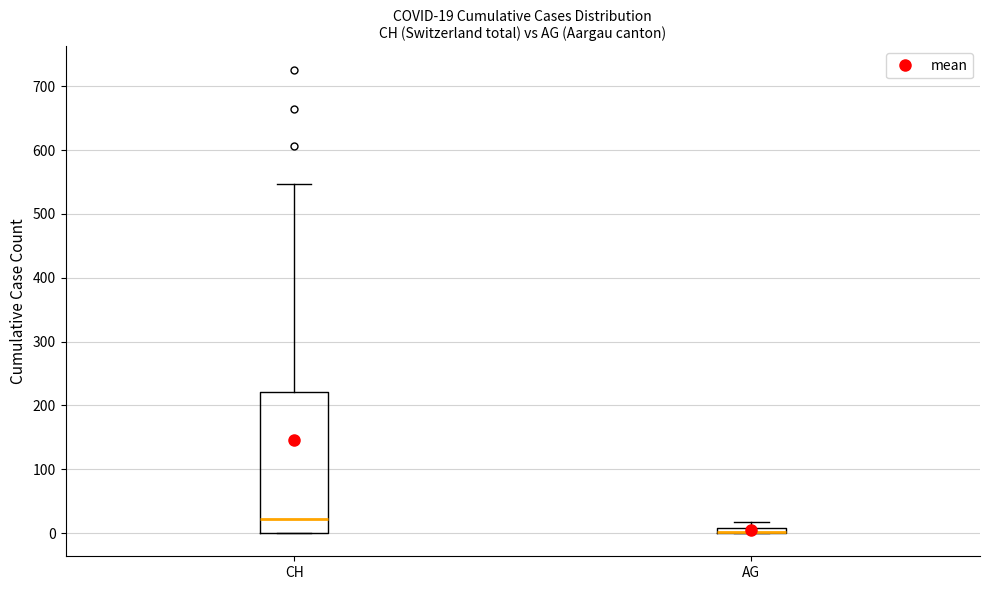

Which box is the tallest, from its lower edge to its upper edge?

CH